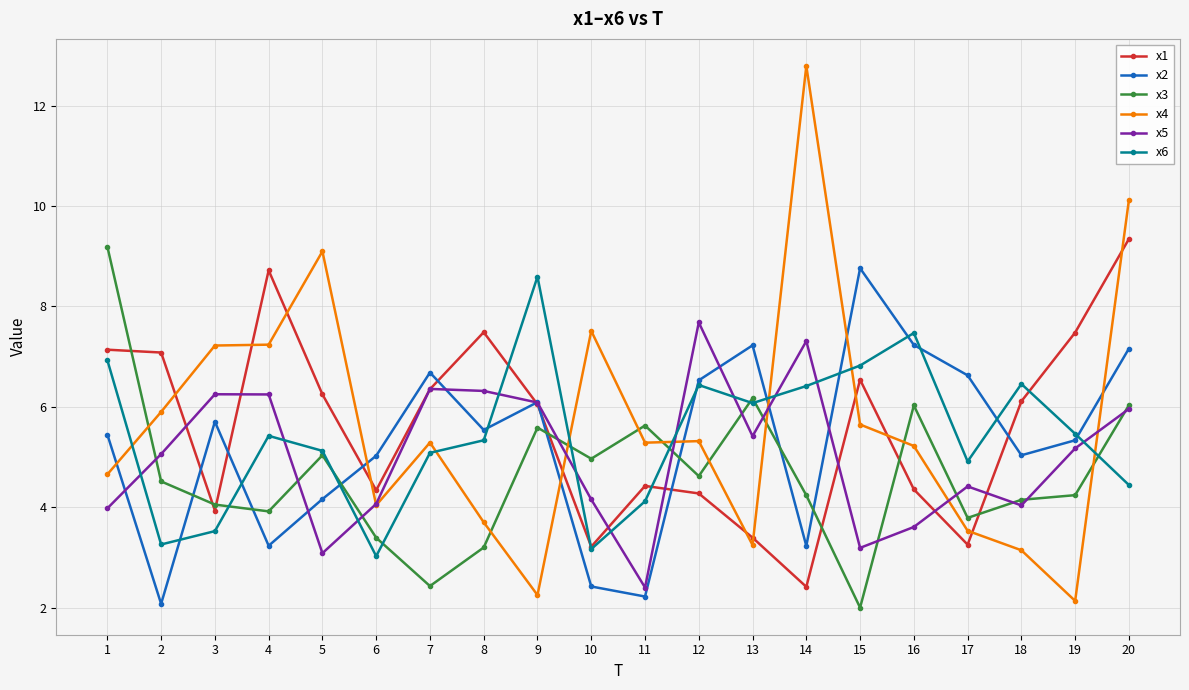

The value of x4 at 11 is 5.3. True or false?

True